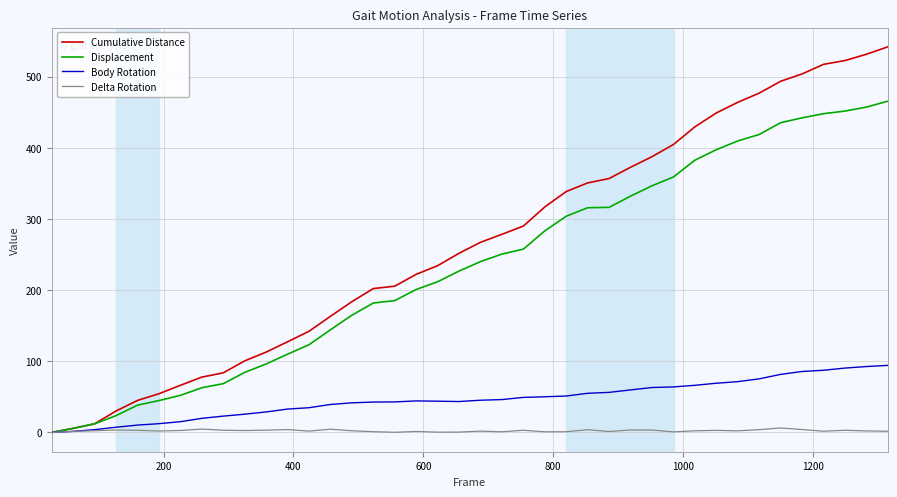

Rank the series by their maximum value, from lowest to highest.

Delta Rotation, Body Rotation, Displacement, Cumulative Distance